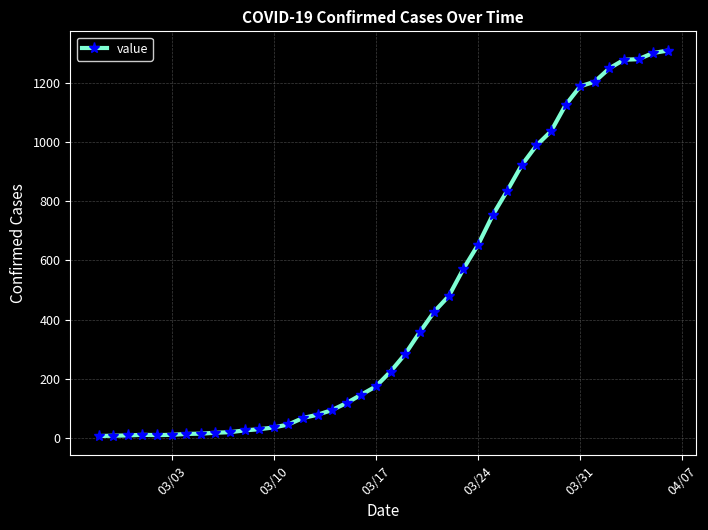

True or false: the data has more than 0 interior local peaks.

True